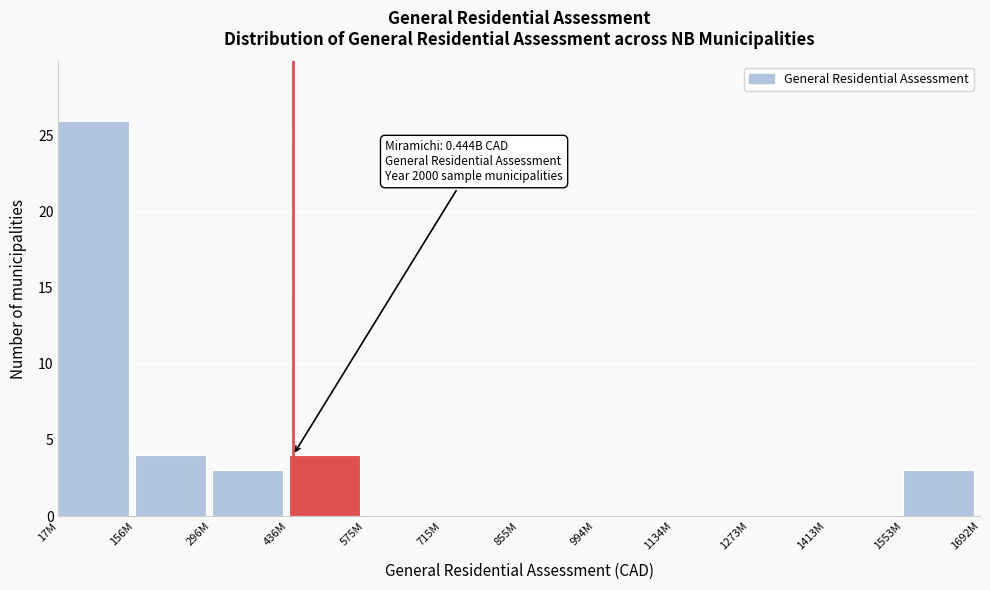

Reading left to right, extract all data points from this chart.

17M=26	156M=4	296M=3	436M=4	575M=0	715M=0	855M=0	994M=0	1134M=0	1273M=0	1413M=0	1553M=3